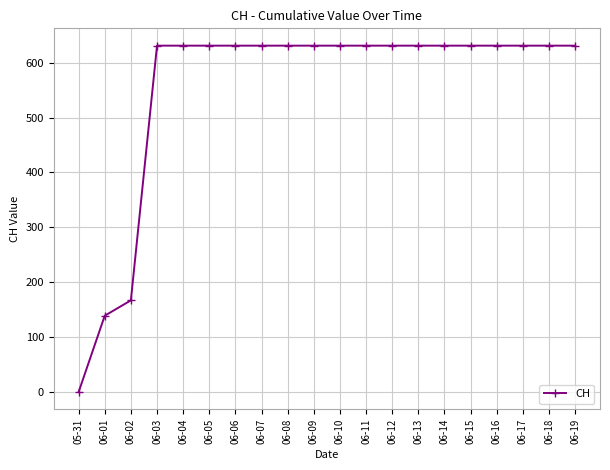

What is the label of the 4th point from the right?

06-16